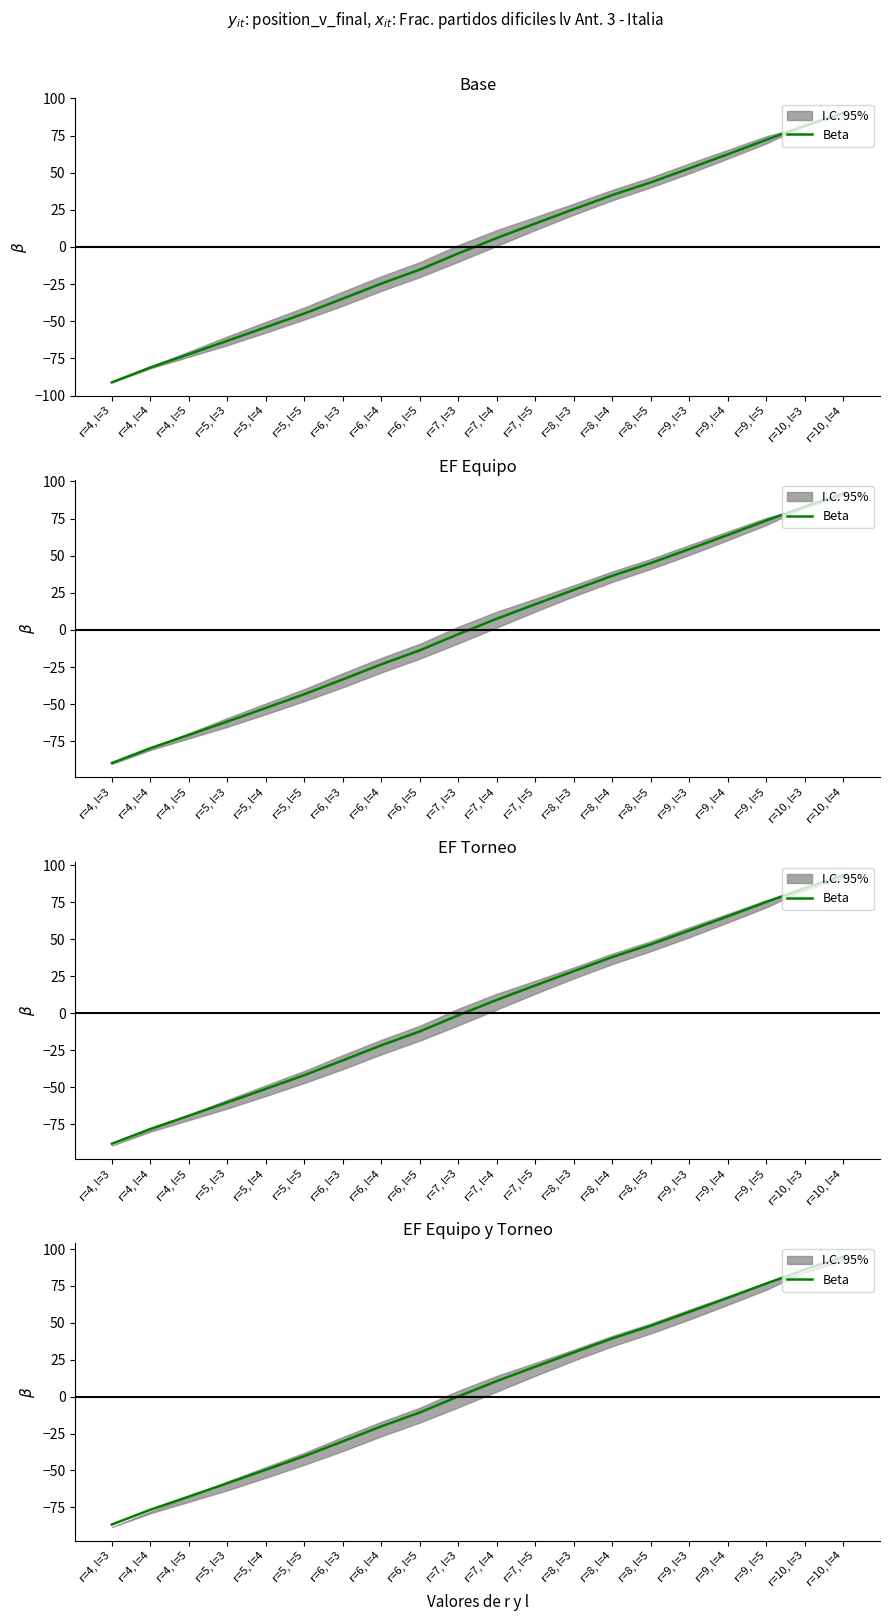

How many values are above zero?

11